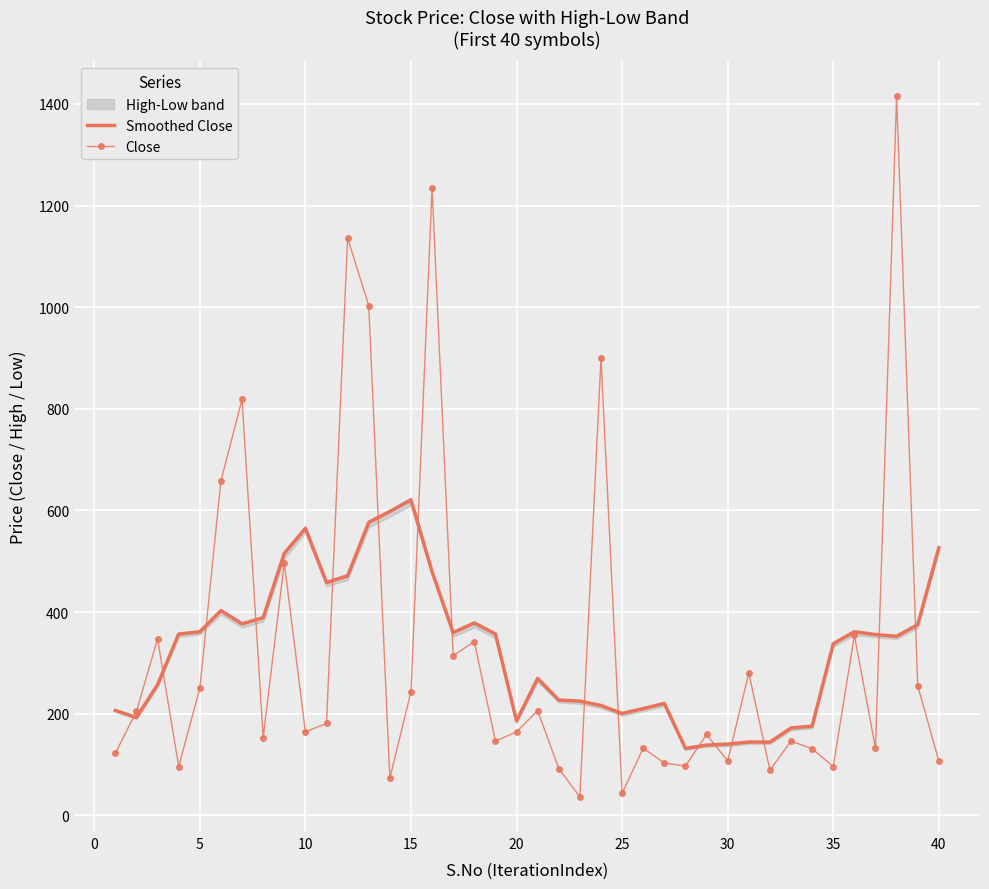

What is the minimum value for Close?

36.0